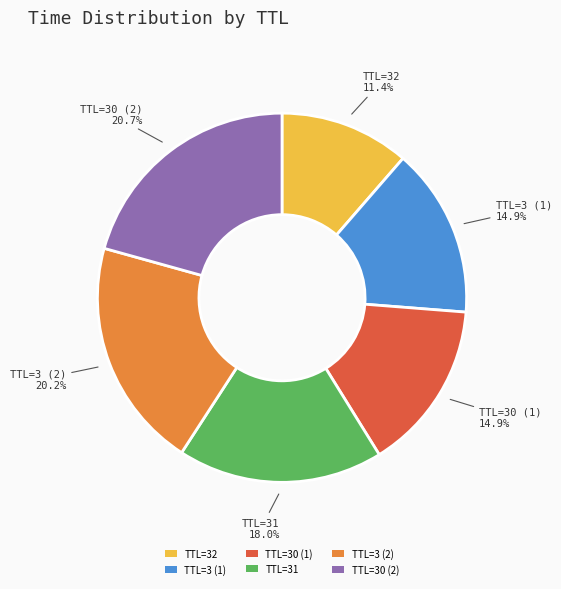

Which category has the smallest portion of the pie?

TTL=32